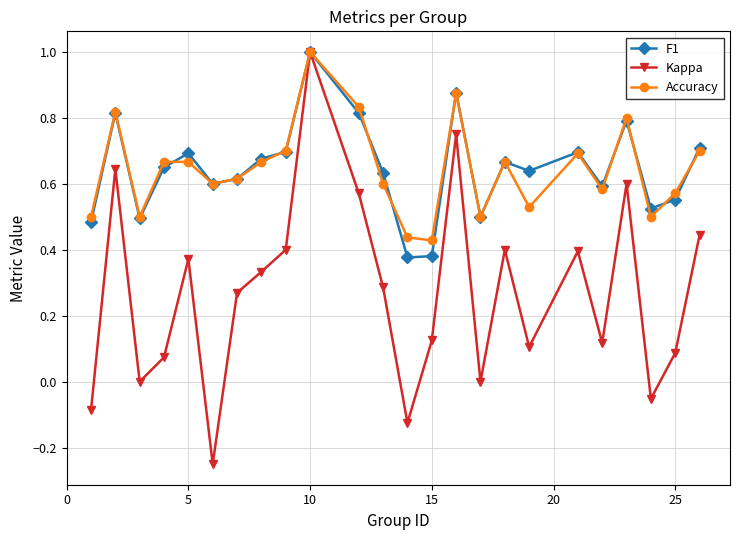

True or false: Accuracy has more than 1 interior local peaks.

True